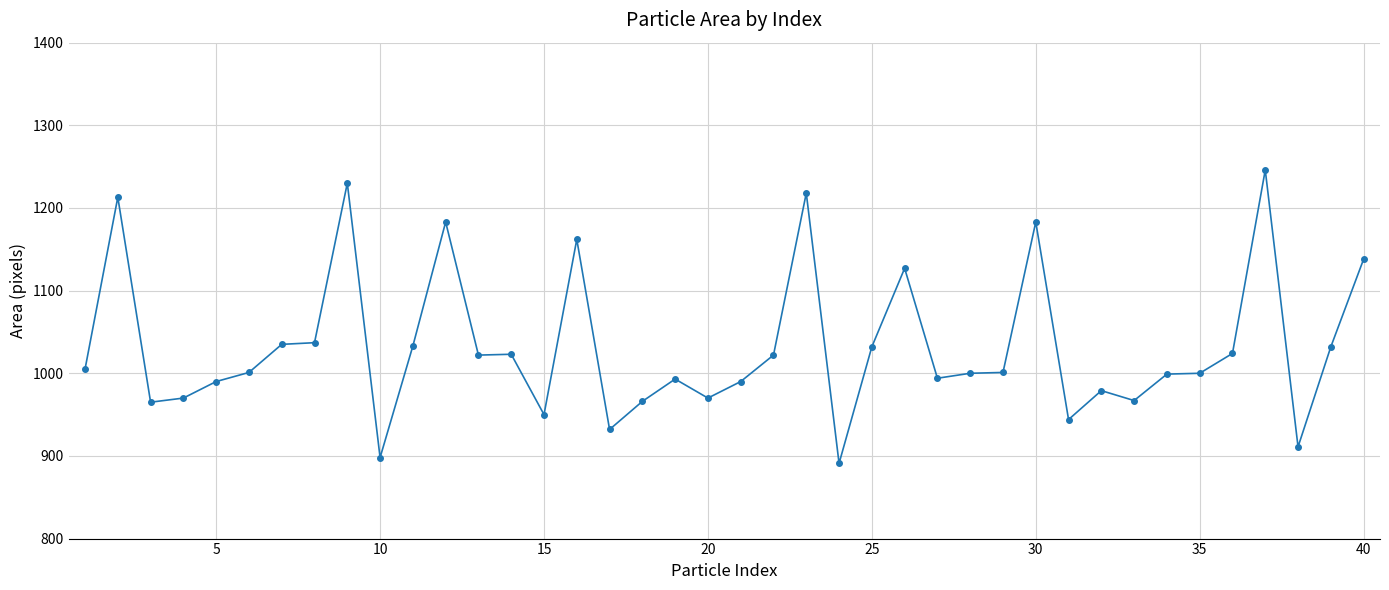

What is the value of the 9th point from the left?

1230